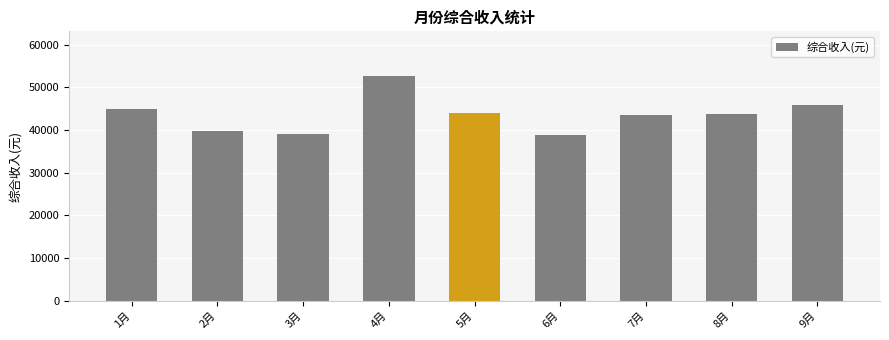

Is it true that the value at 5月 is 22259.5?

False